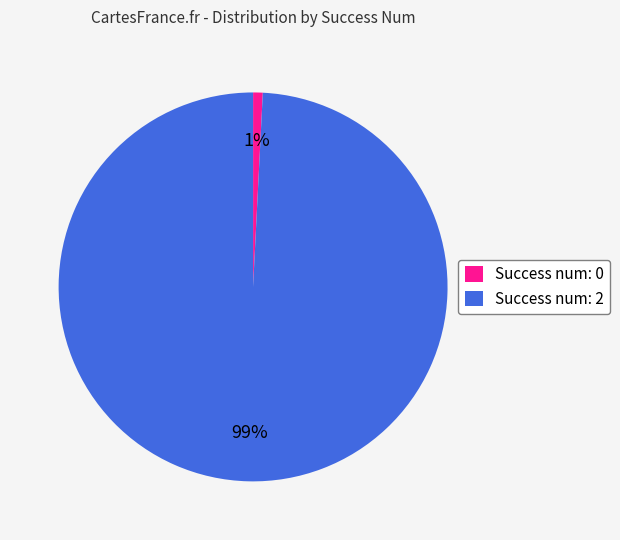

Is it true that Success num: 0 is 1% of the pie?

True